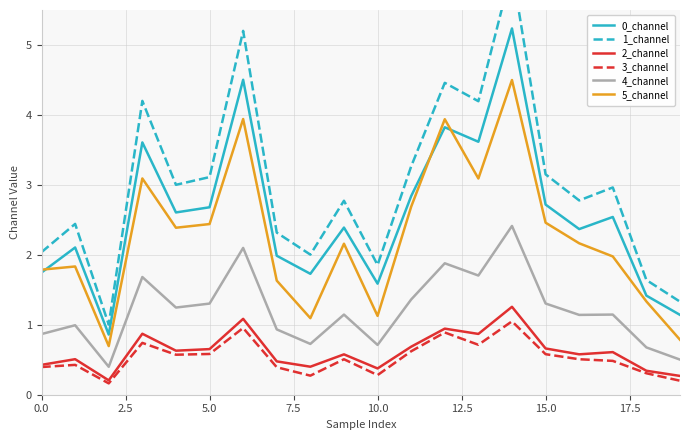

The value of 0_channel at 5.0 is 3.8. True or false?

False